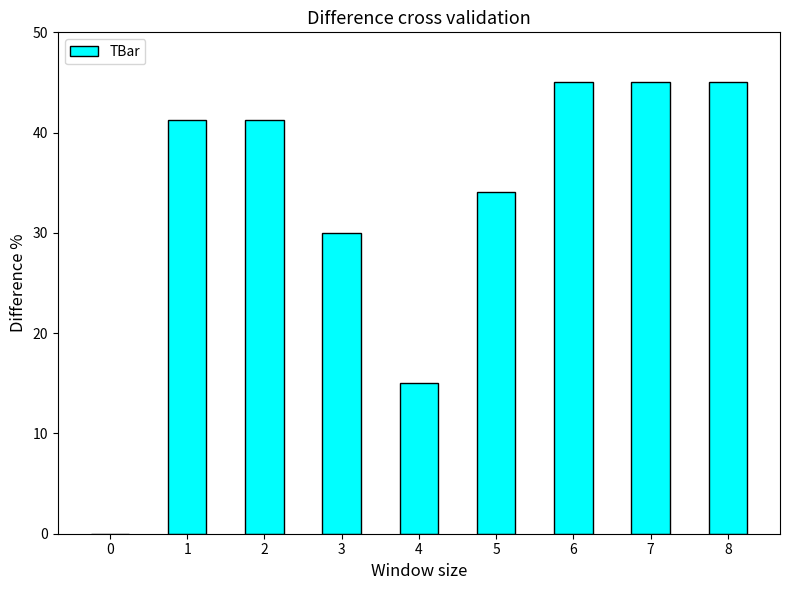

What is the sum of the values at 2 and 3?

71.2